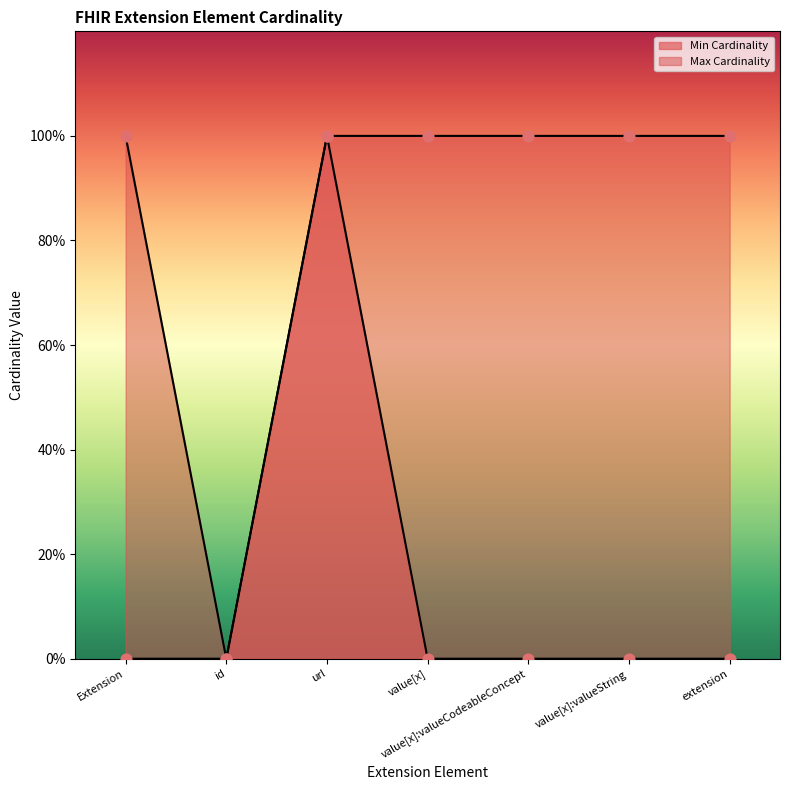

What is the total value across all series at url?

2